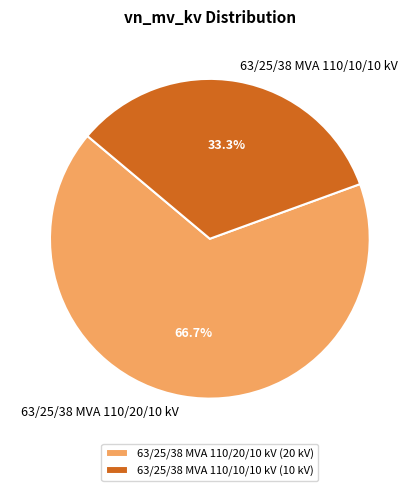

Which category accounts for the majority?

63/25/38 MVA 110/20/10 kV